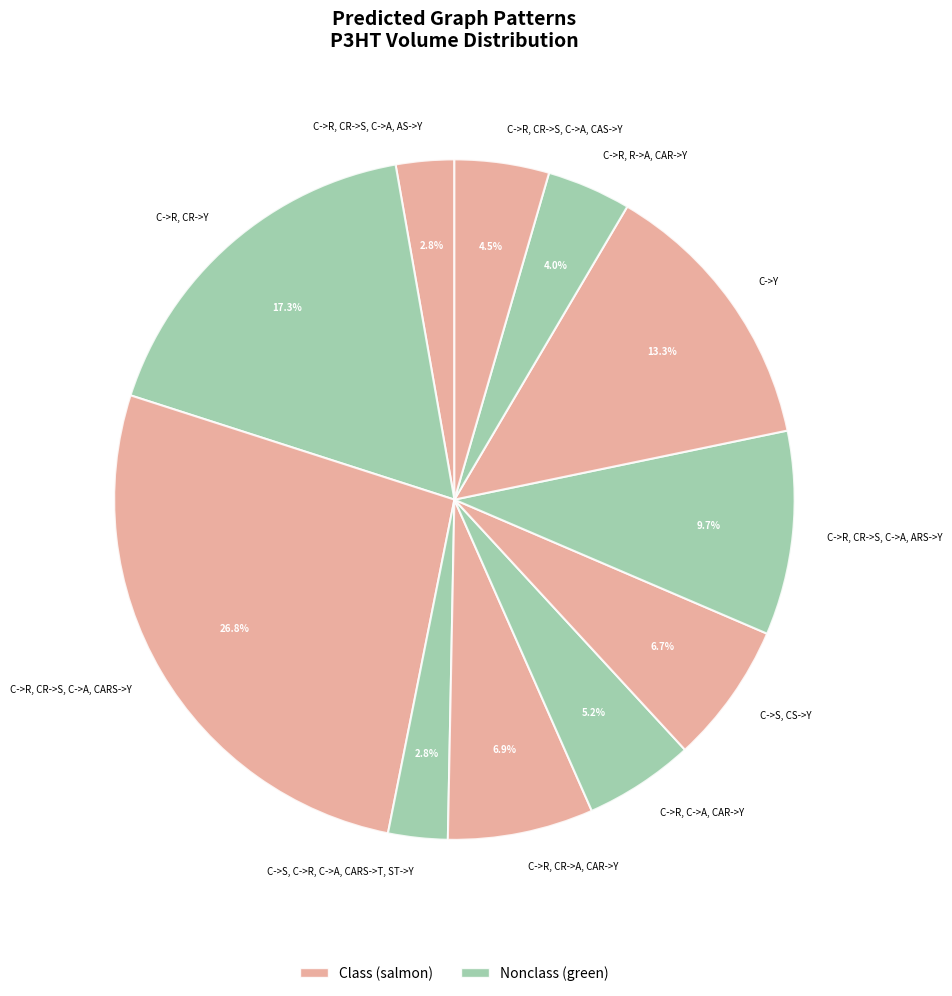

Do C->R, R->A, CAR->Y and C->R, CR->S, C->A, AS->Y together represent more than half of the pie?

No